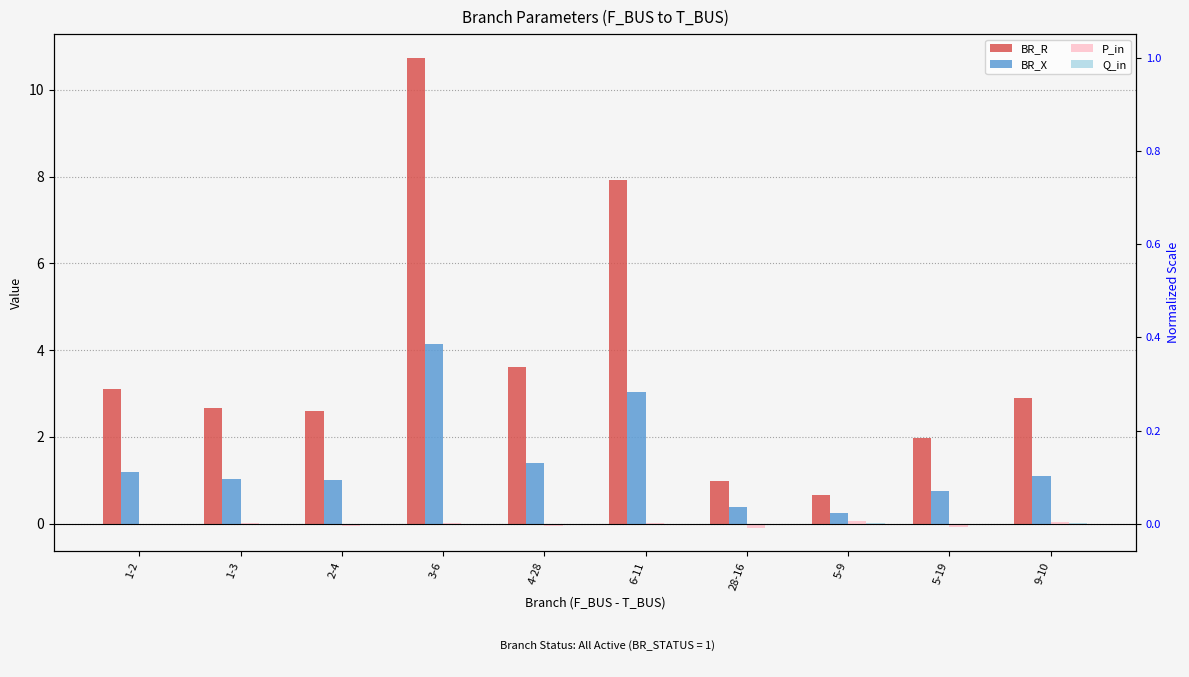

What are all the series names shown in the legend?

BR_R, BR_X, P_in, Q_in